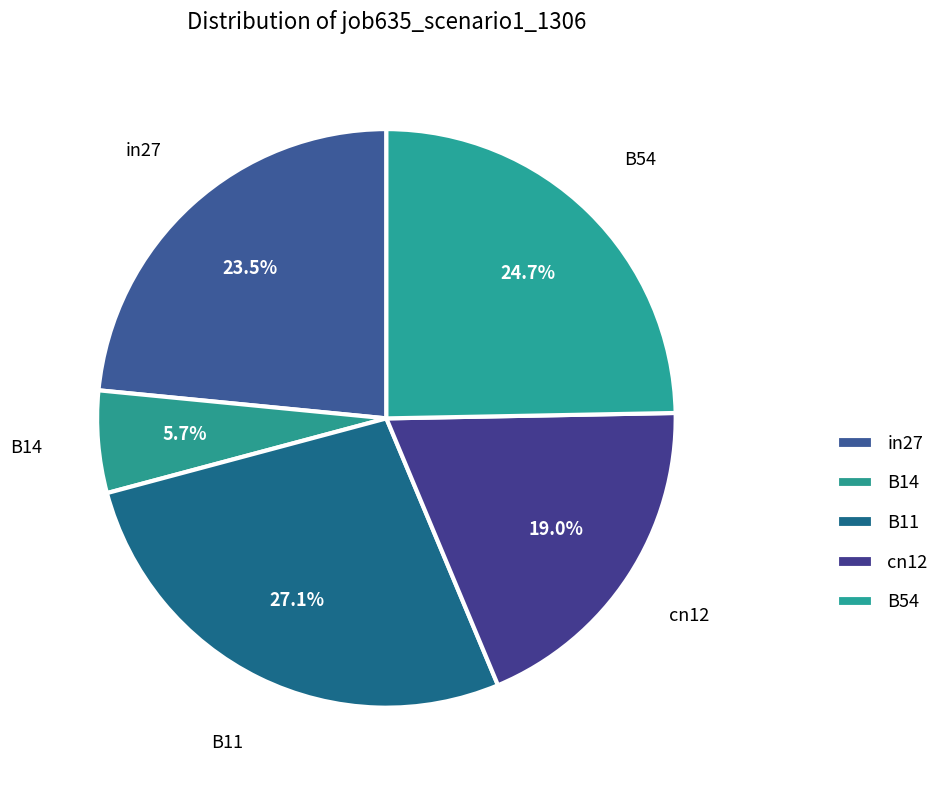

How many slices are in this pie chart?

5